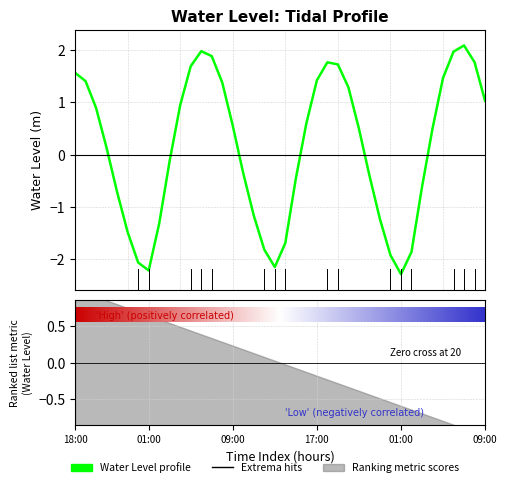

What is the minimum value shown in the chart?

-2.3